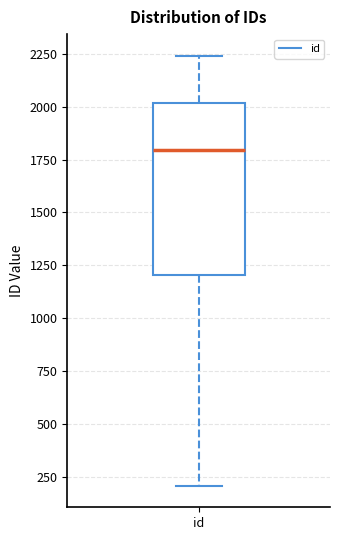

Transcribe this box plot: give where the median line is, the range the box spans, and where the two whiskers end, as read against the y-axis. The values are not printed on the chart, so give them approximately, as read against the axis.

median 1800, box 1200 to 2000, whiskers 200 to 2250